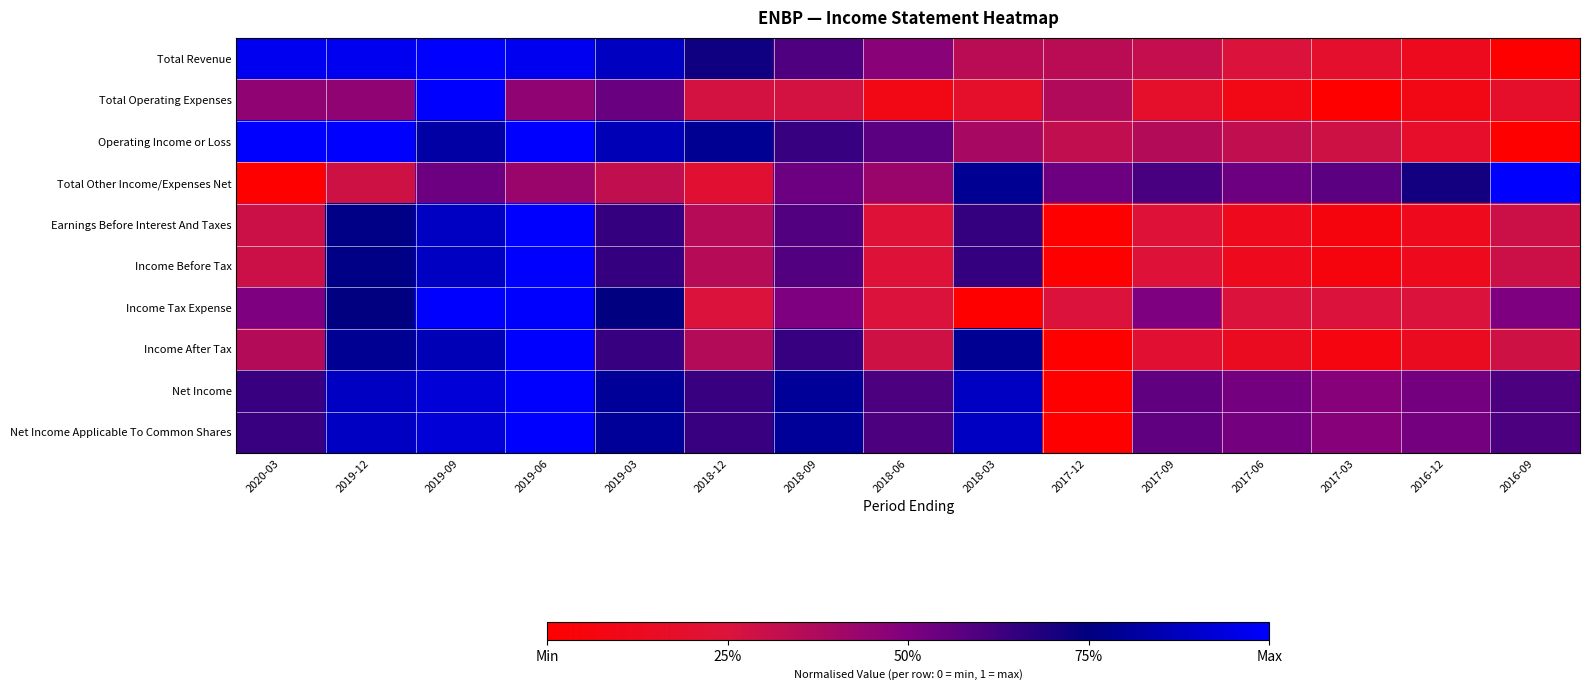

Which has a higher value, 2018-09 or 2016-09?

2018-09